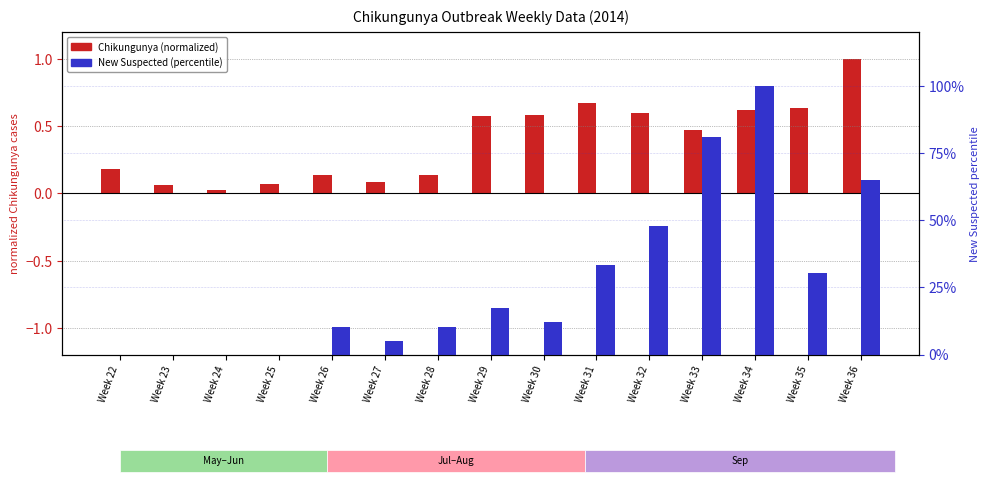

Reading left to right, transcribe all the data shown in this chart.

Chikungunya (normalized): 0.2	0.1	0.0	0.1	0.1	0.1	0.1	0.6	0.6	0.7	0.6	0.5	0.6	0.6	1.0
New Suspected (percentile): 0.0	0.0	0.0	0.0	10.1	5.2	10.3	17.2	11.9	33.2	48.0	81.2	100.0	30.3	64.9